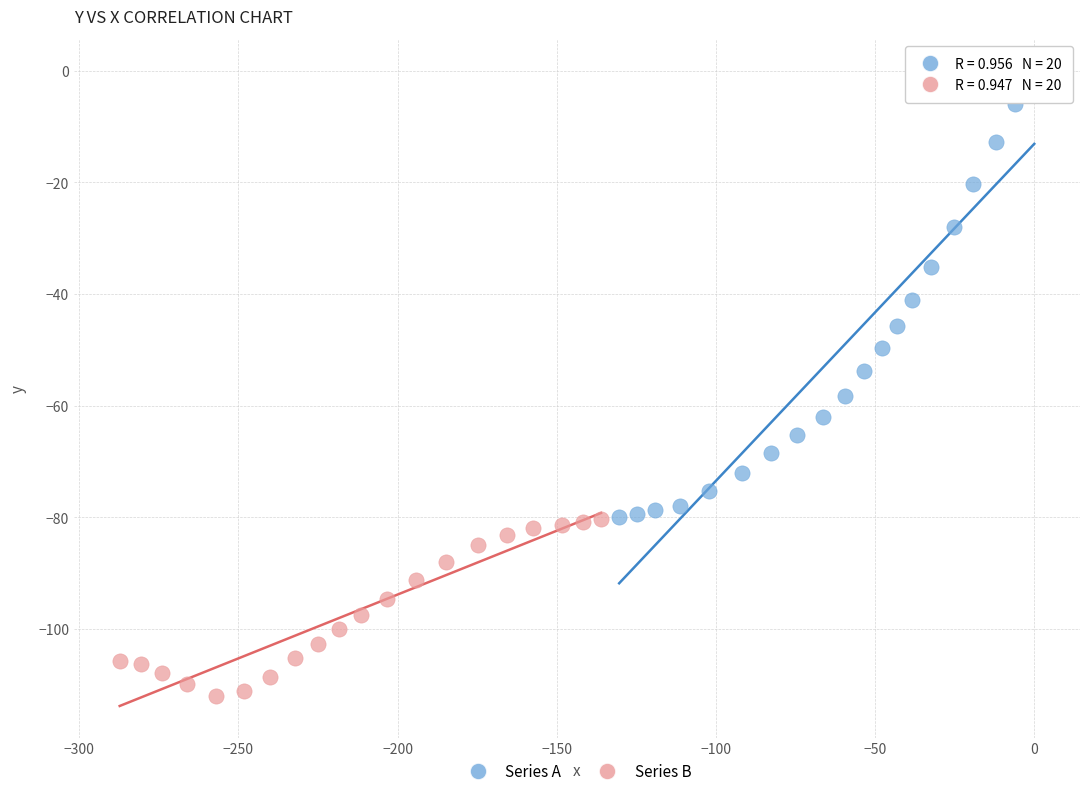

Which series contains the lowest Y value?

Series B